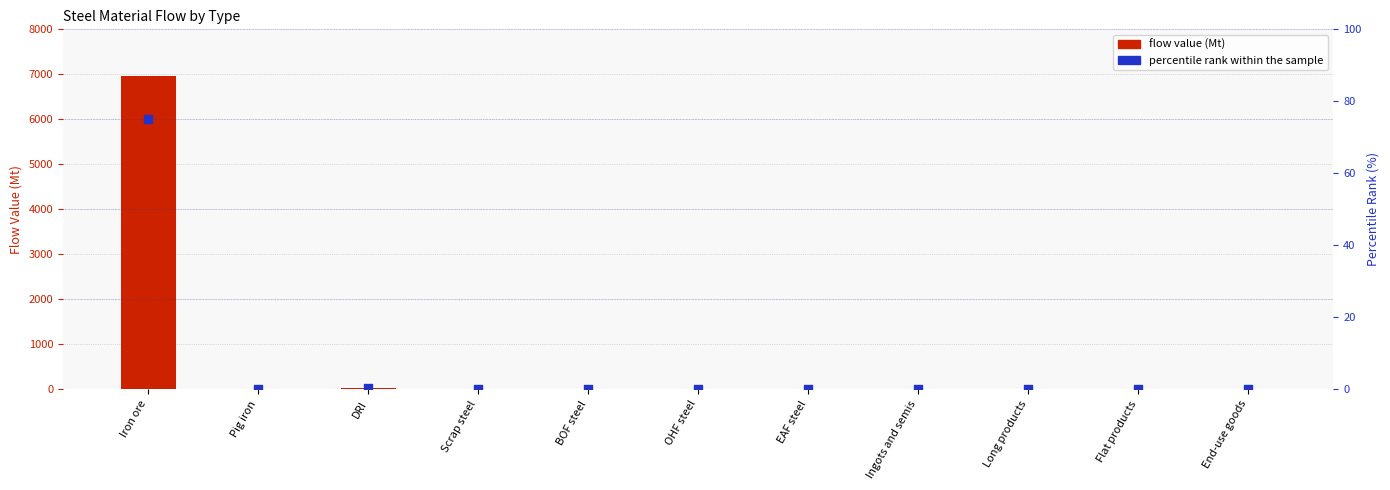

At which category is the sum across all series the highest?

Iron ore